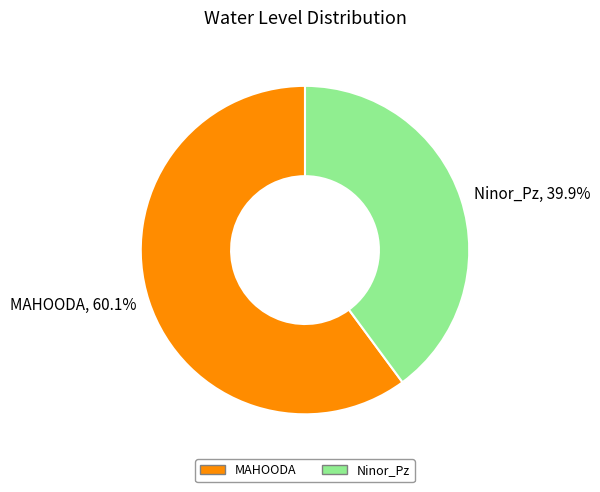

What is the smallest slice in the pie chart?

Ninor_Pz